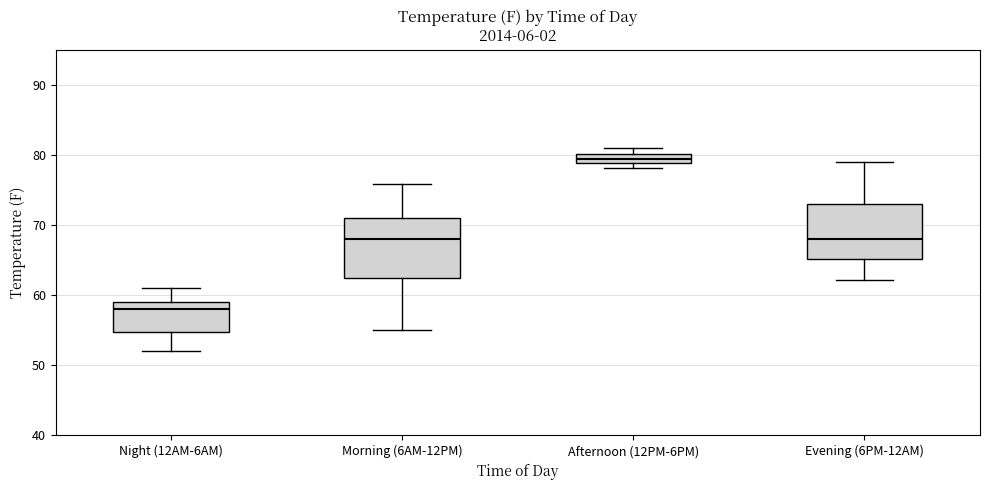

Which box's median line is the lowest?

Night (12AM-6AM)